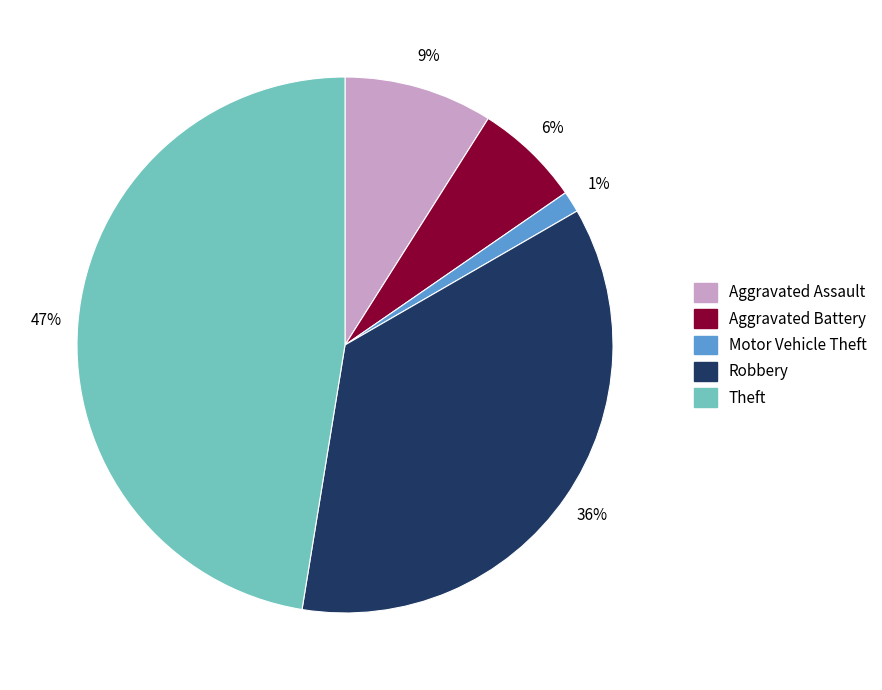

Which slice is the largest?

Theft